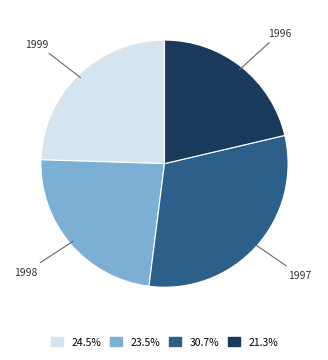

How many slices are in this pie chart?

4